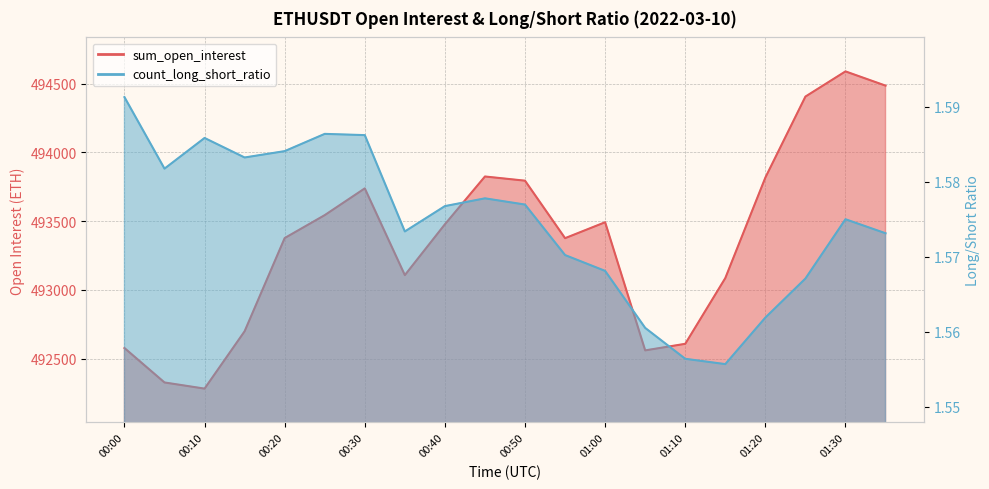

The sum_open_interest series shows 841700.5 at 00:05. True or false?

False